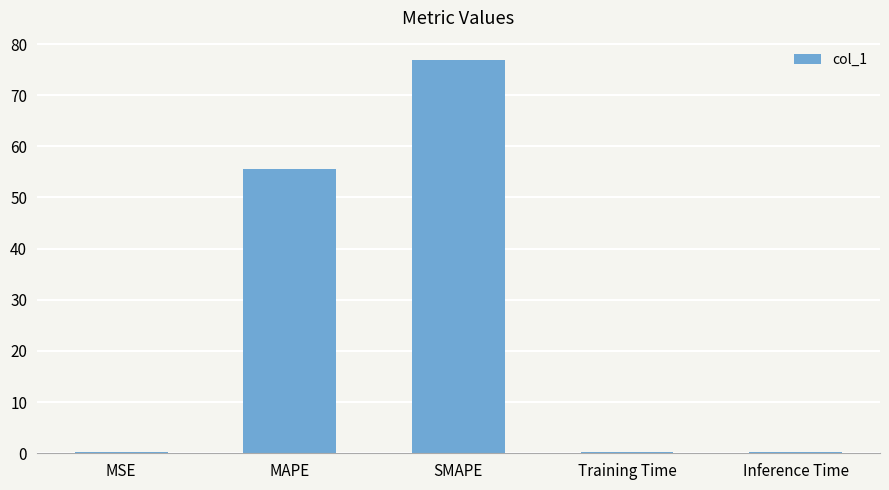

Where is the data nearest to the value 38?

MAPE